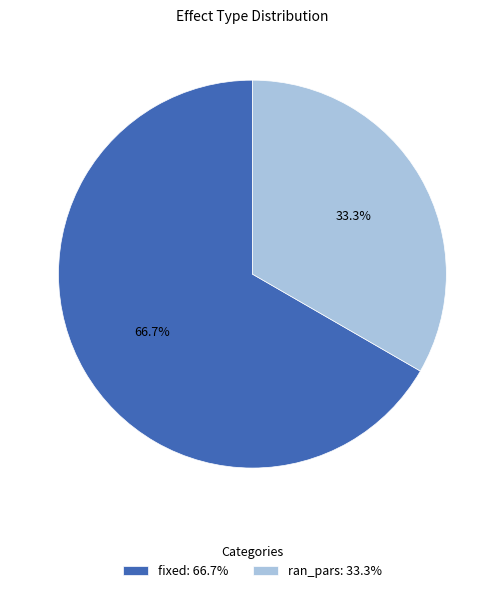

Is there a majority slice in this chart?

Yes